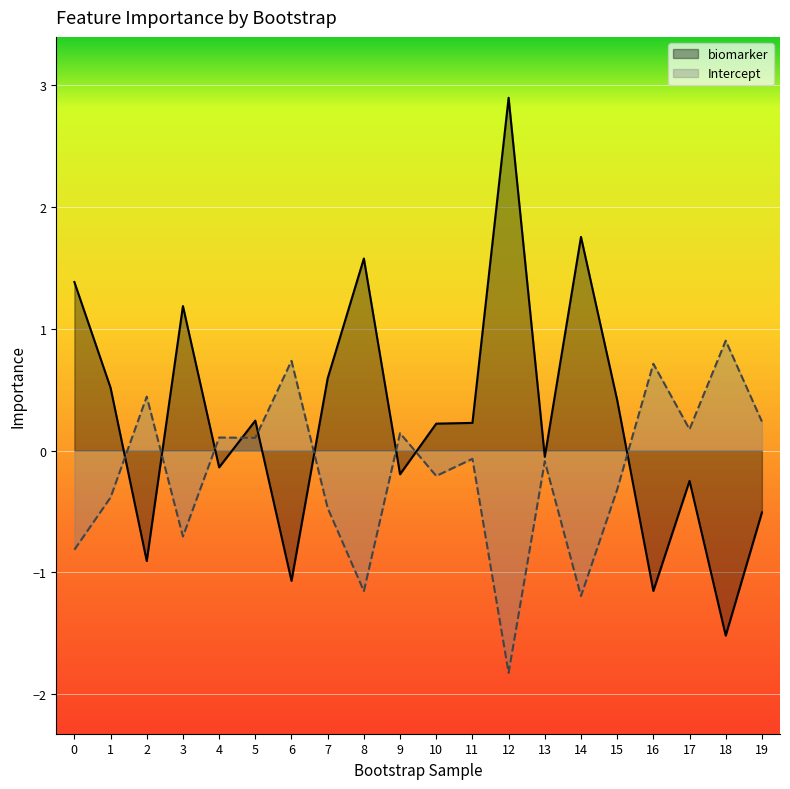

At which category does biomarker reach its first local peak?

3